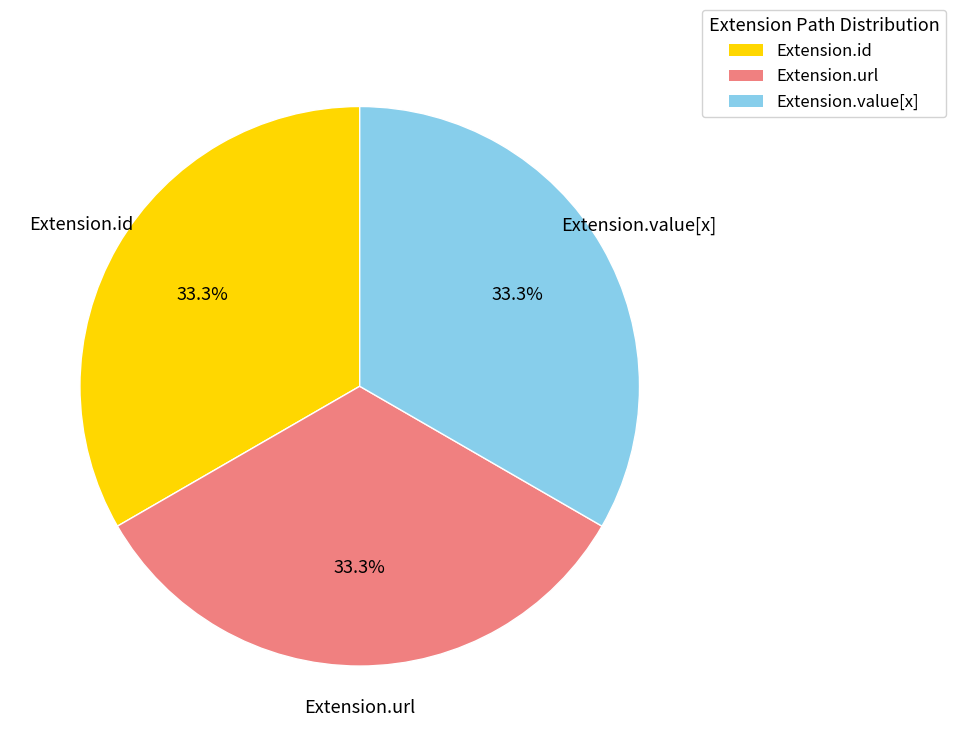

Does Extension.value[x] represent more than half of the total?

No